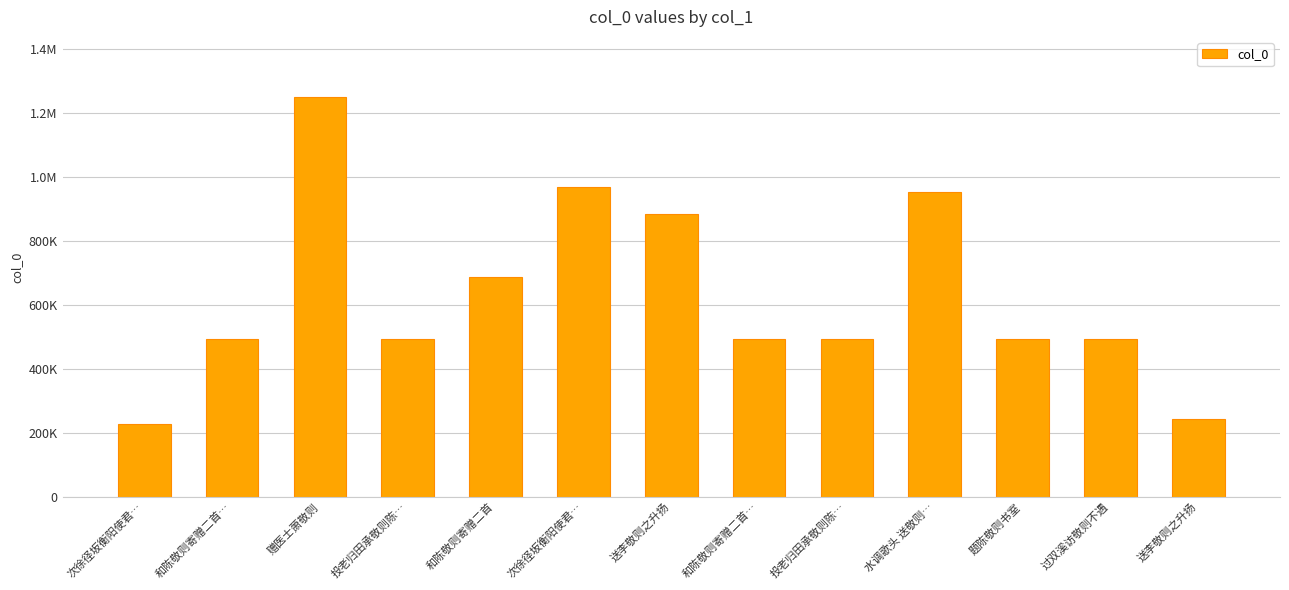

Which category has the lowest value across all series?

次徐径坂衡阳使君…